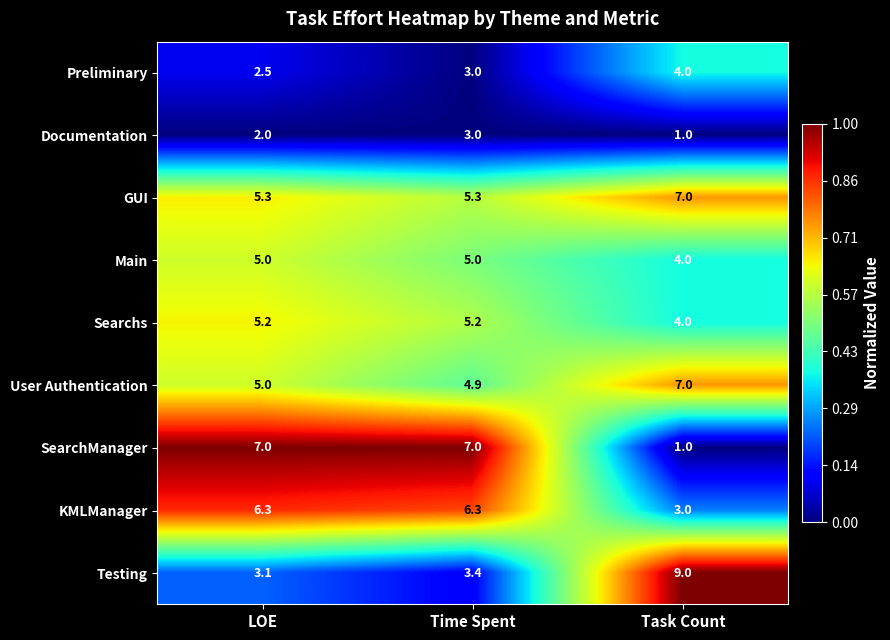

Reading right to left, transcribe all the data shown in this chart.

Preliminary: 4.0	3.0	2.5
Documentation: 1.0	3.0	2.0
GUI: 7.0	5.3	5.3
Main: 4.0	5.0	5.0
Searchs: 4.0	5.2	5.2
User Authentication: 7.0	4.9	5.0
SearchManager: 1.0	7.0	7.0
KMLManager: 3.0	6.3	6.3
Testing: 9.0	3.4	3.1